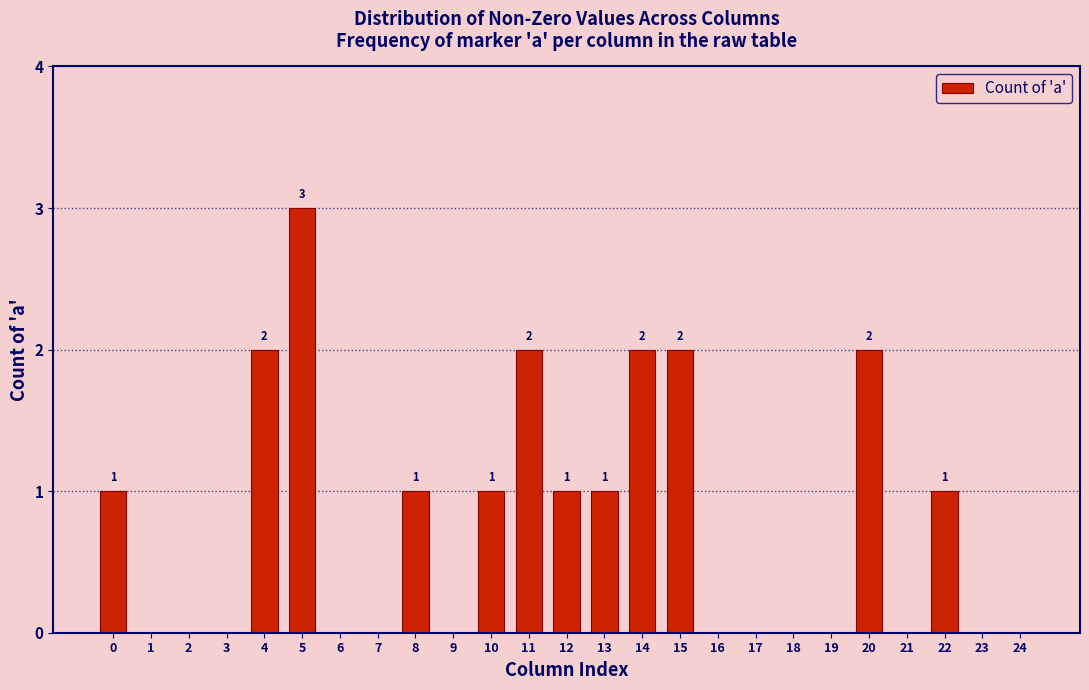

Reading left to right, extract all data points from this chart.

0=1	1=0	2=0	3=0	4=2	5=3	6=0	7=0	8=1	9=0	10=1	11=2	12=1	13=1	14=2	15=2	16=0	17=0	18=0	19=0	20=2	21=0	22=1	23=0	24=0